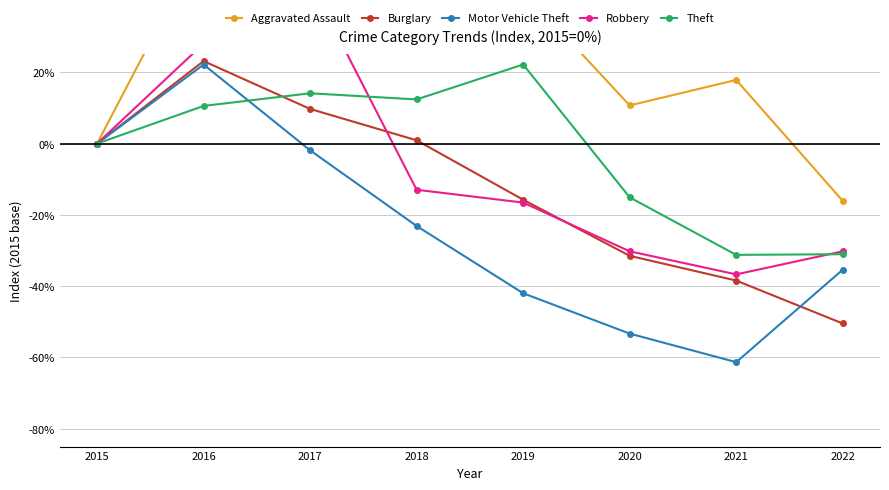

Which series ends up on top after the final intersection of Burglary and Theft?

Theft